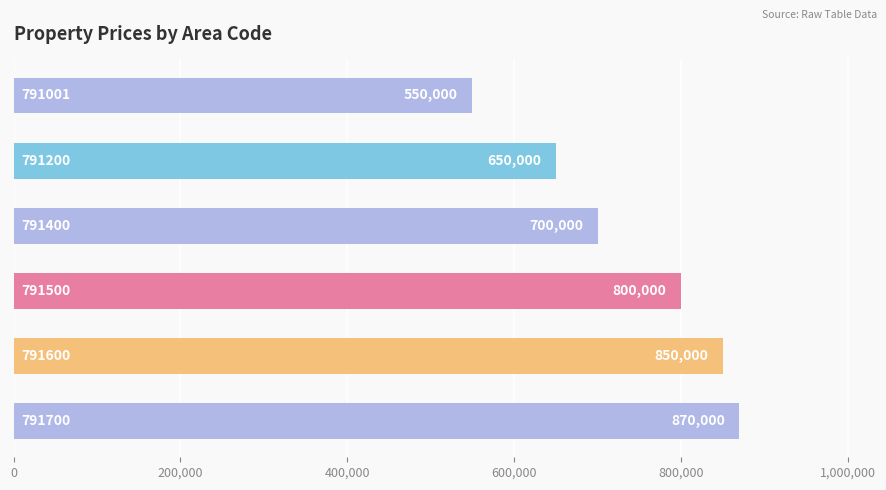

What is the value of the 5th bar from the top?

850000